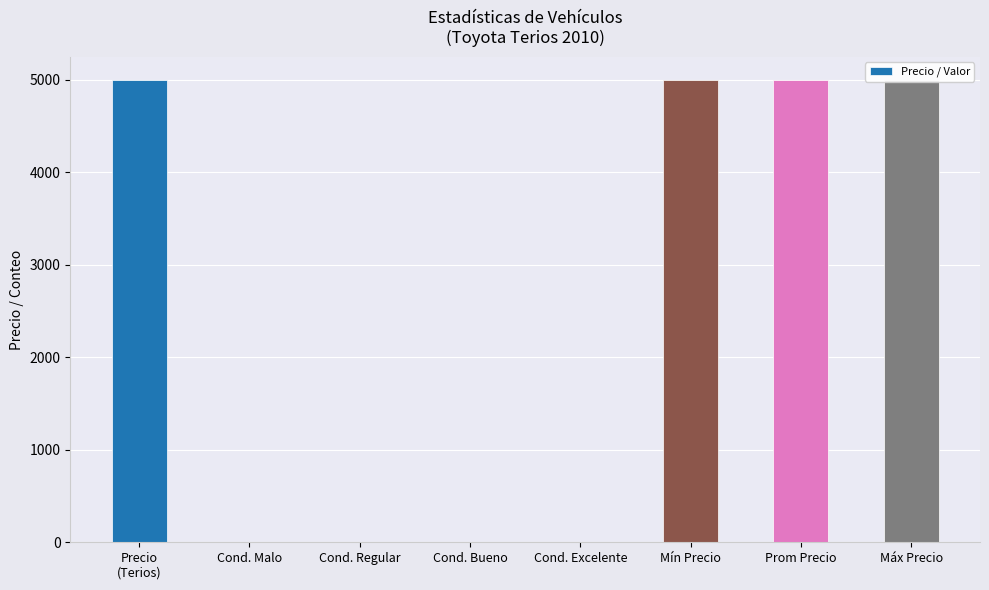

What is the difference between the maximum and minimum values?

5000